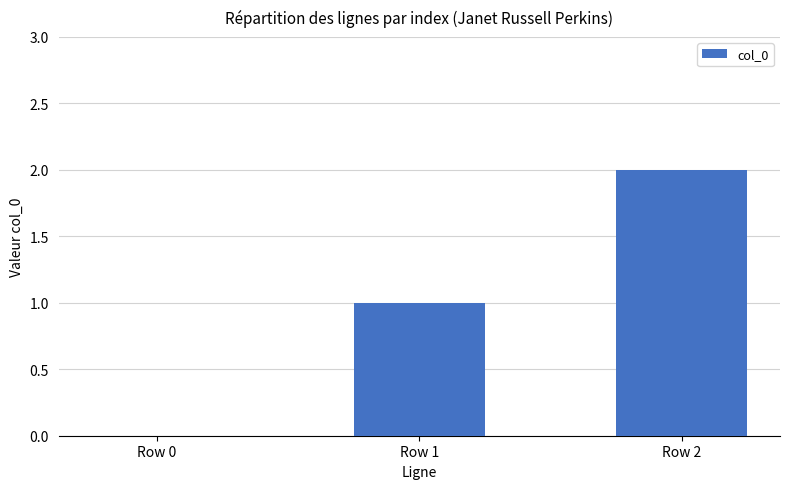

What is the sum of all values?

3